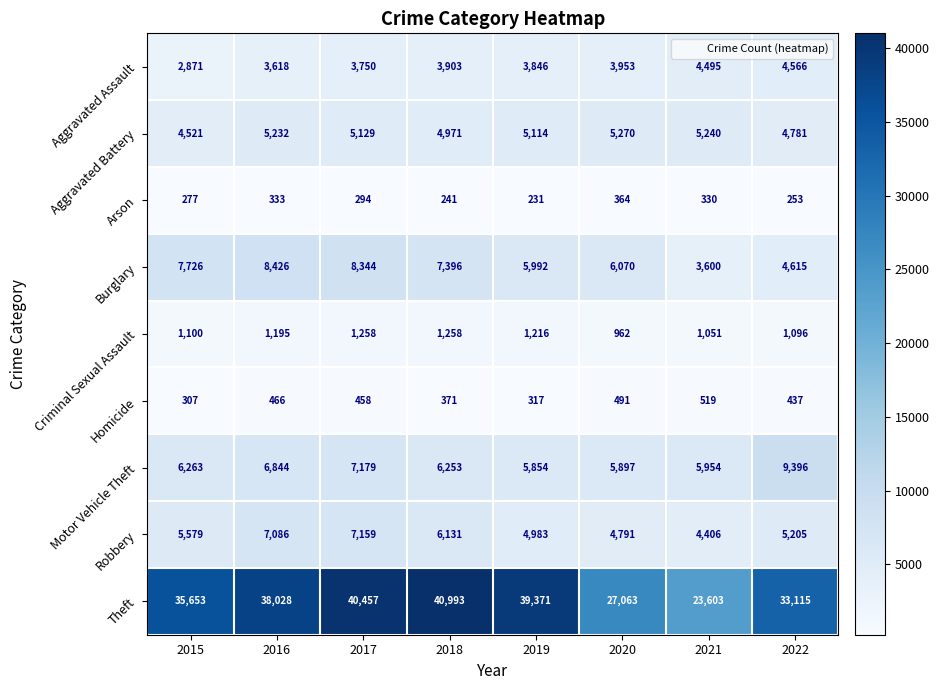

At how many categories does at least one series exceed 25700?

7